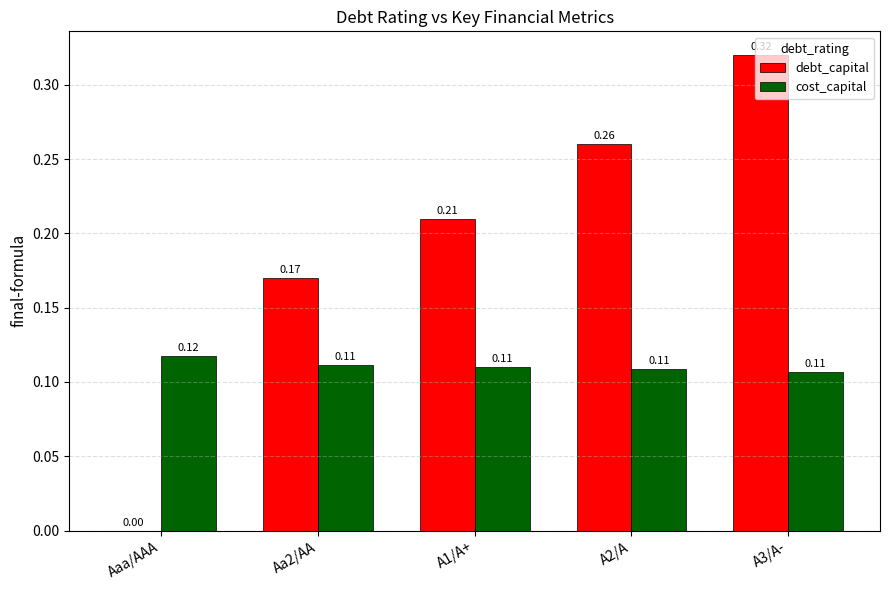

Which series has the widest spread of values?

debt_capital